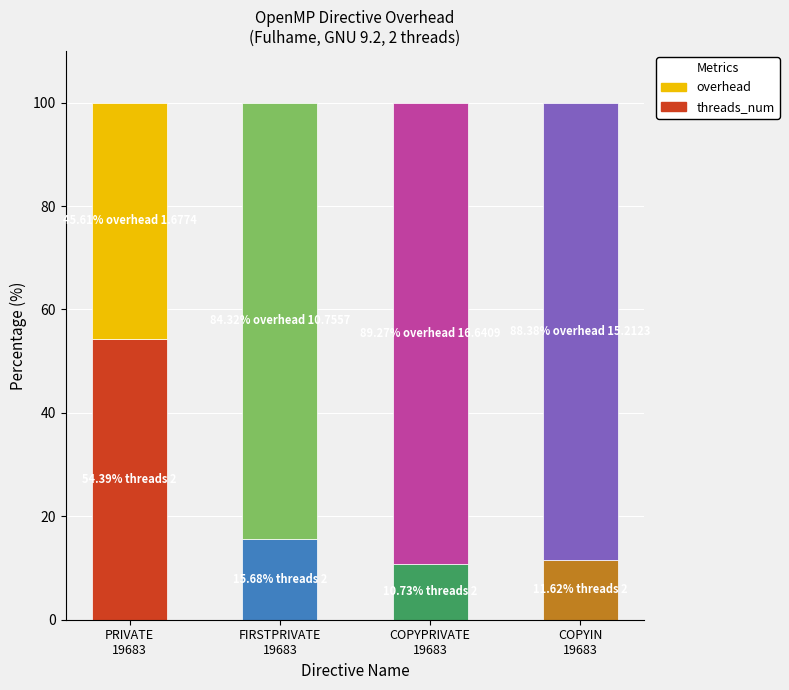

What is the lowest value of the threads_num series?

10.7